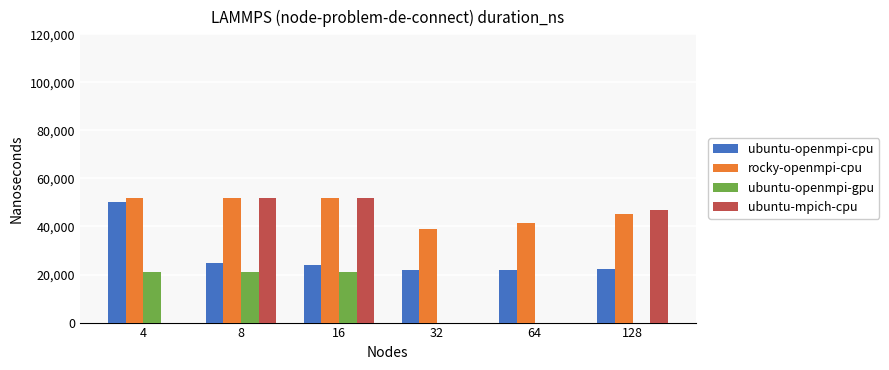

Which series has the largest total across all categories?

rocky-openmpi-cpu